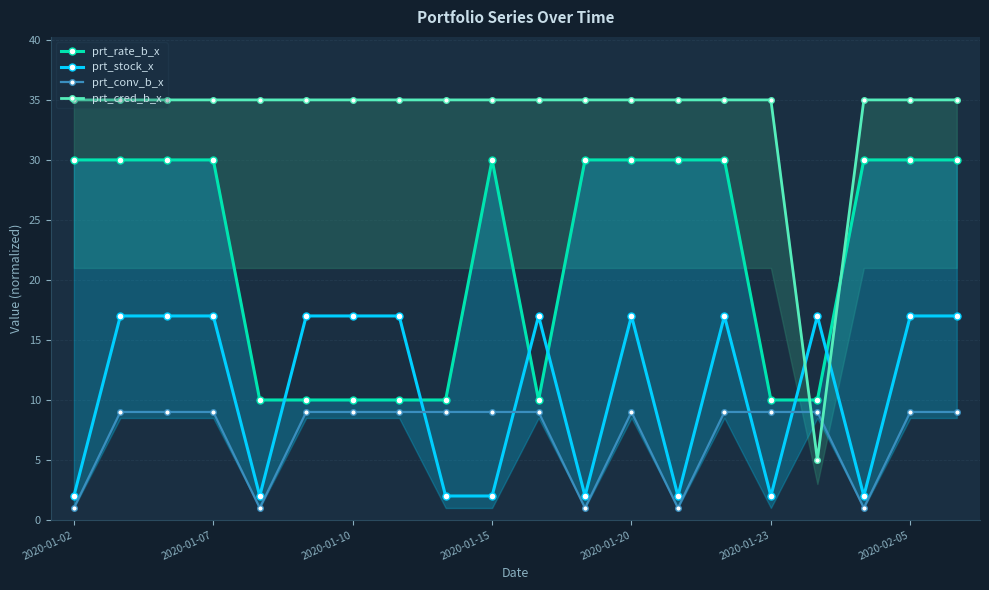

How many series are shown in this chart?

4